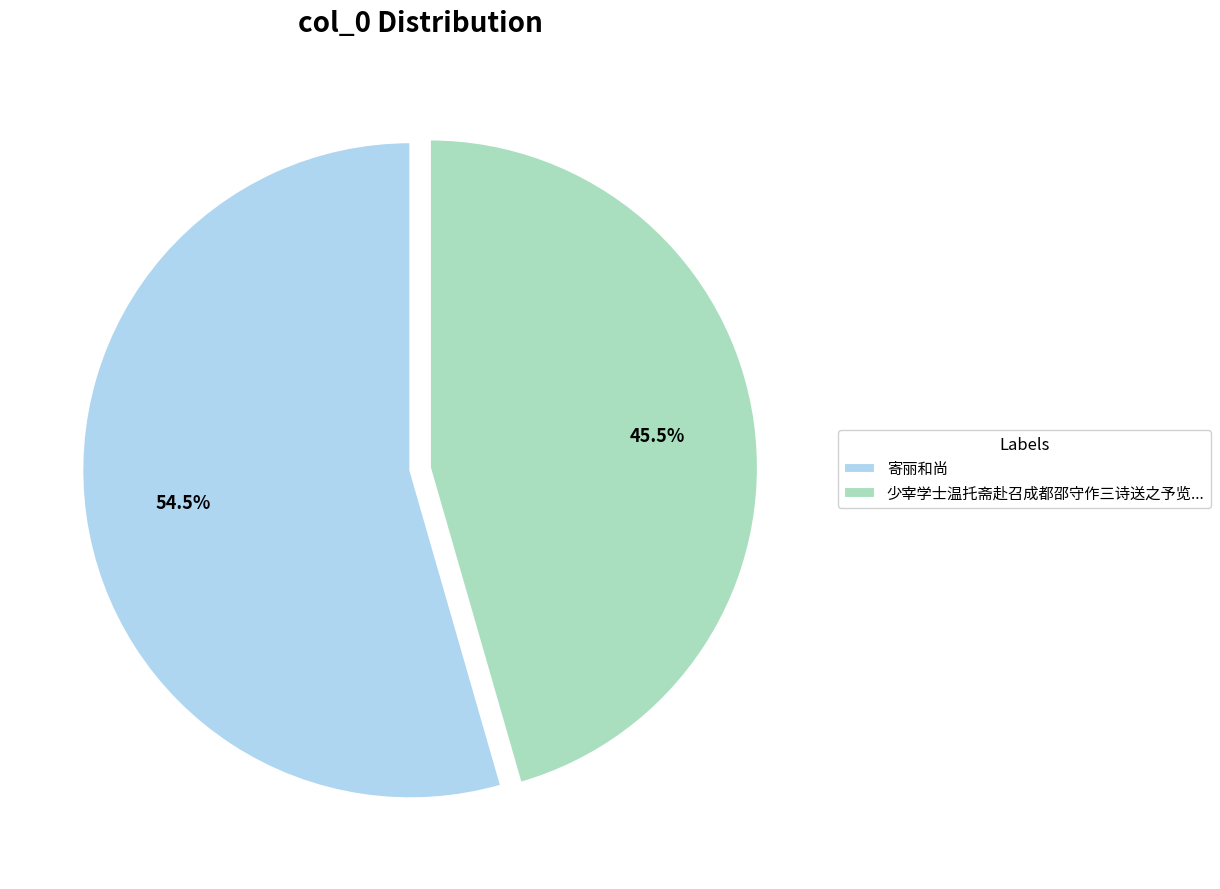

What is the ratio of the value at 寄丽和尚 to the value at 少宰学士温托斋赴召成都邵守作三诗送之予览...?

1.2